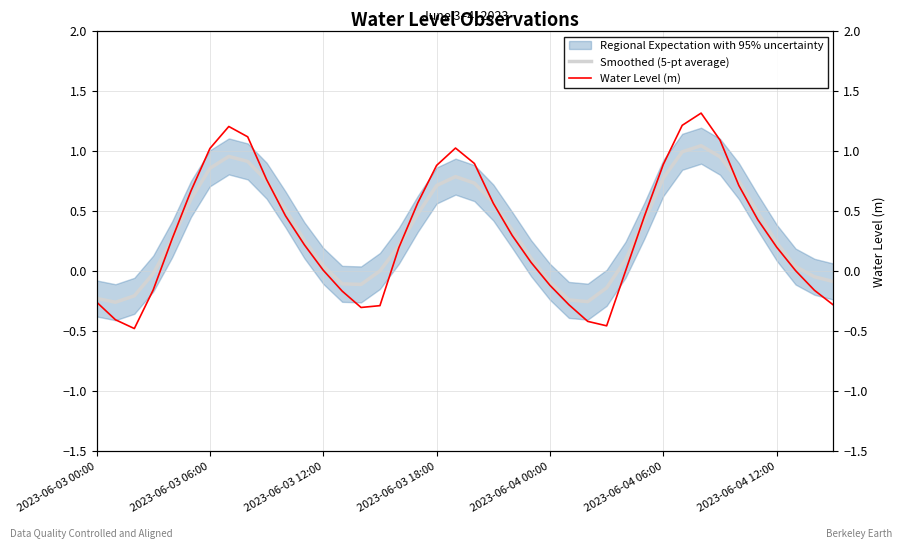

What is the difference between the maximum and minimum values in the Water Level (m) series?

1.8